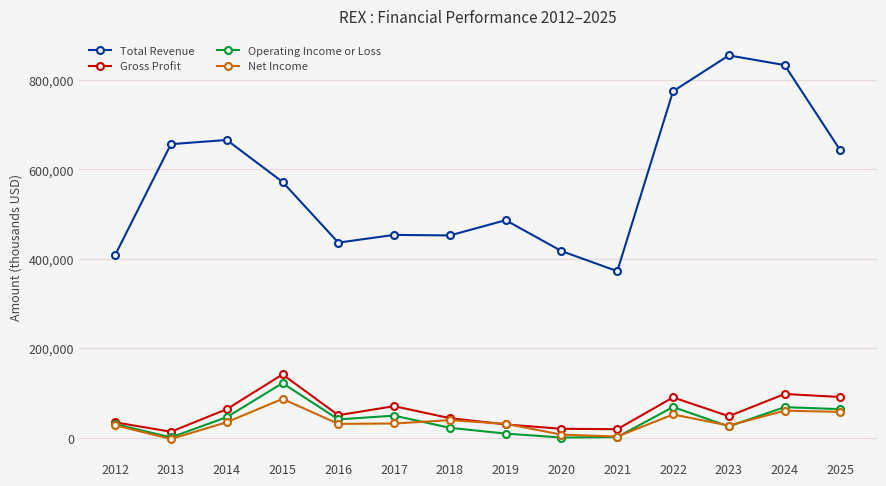

In Operating Income or Loss, how many points are higher than both neighbors (excluding endpoints)?

4